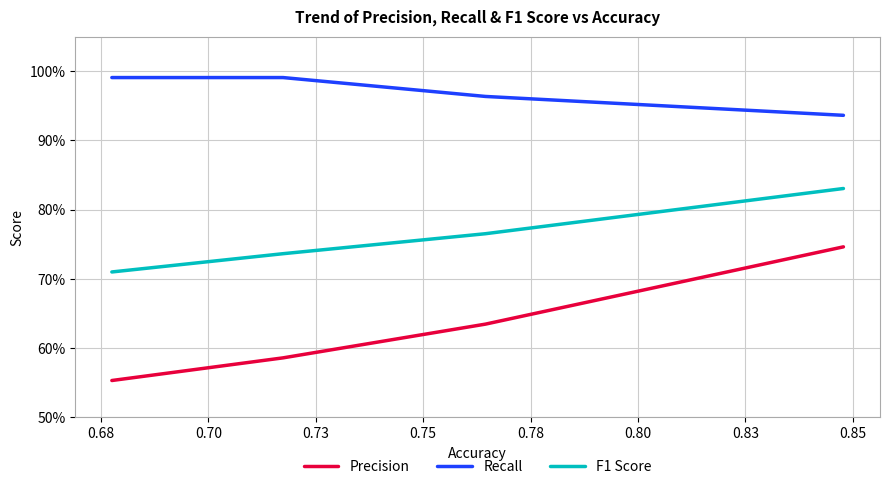

Does the chart display data point markers on the line(s)?

No